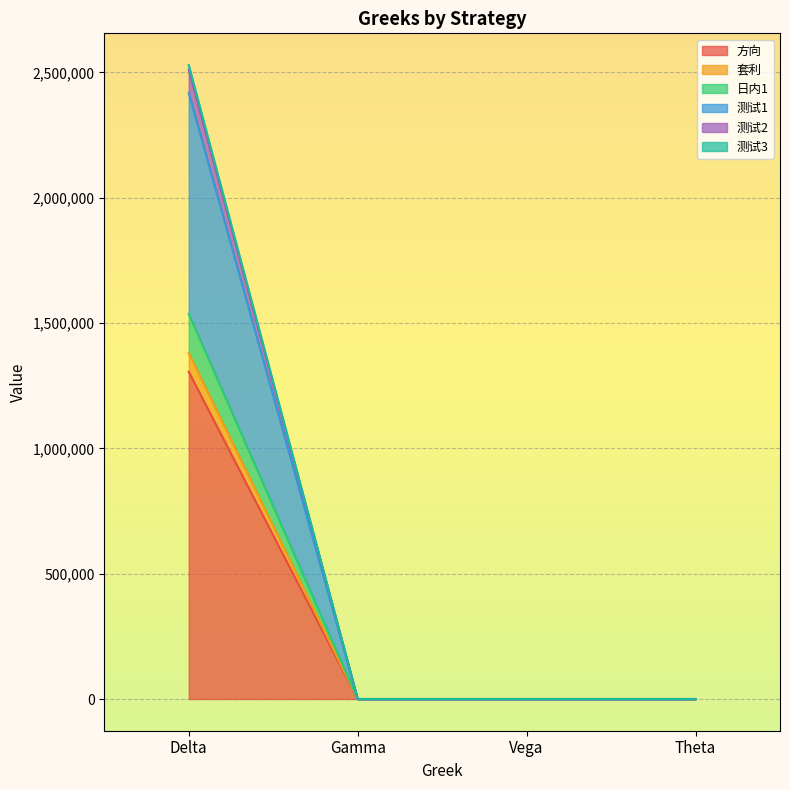

At which category is the sum across all series the highest?

Delta